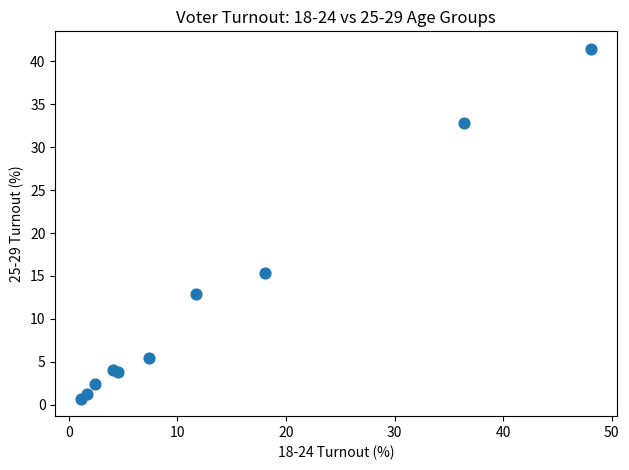

What is the average Y value?

12.0